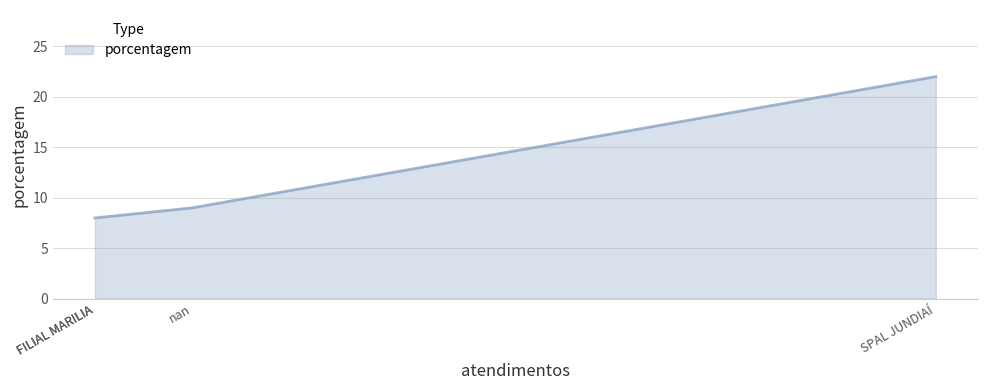

What is the maximum value shown in the chart?

22